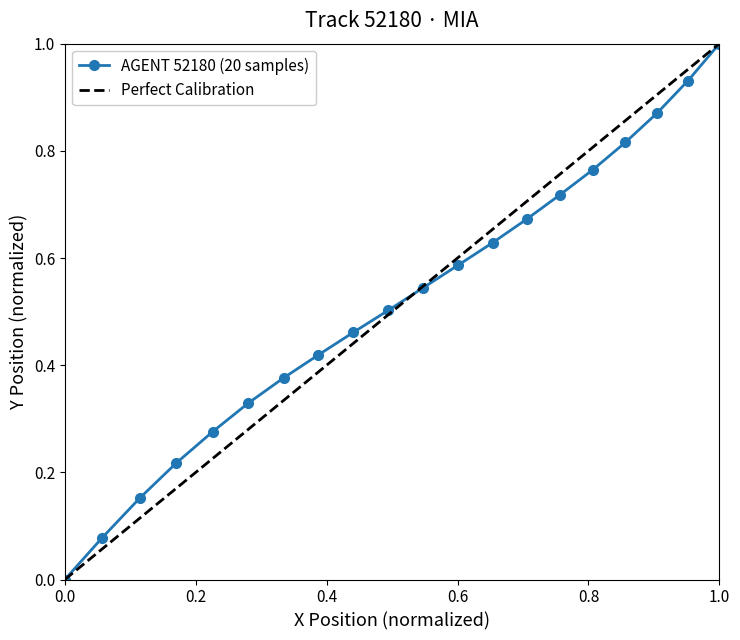

What is the maximum value for AGENT 52180 (20 samples)?

1.0